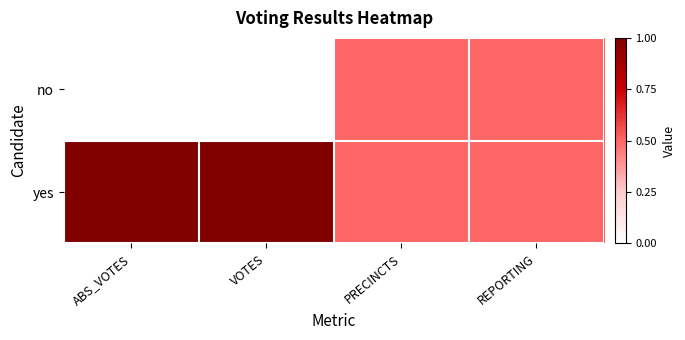

At which category is the sum across all series the highest?

ABS_VOTES